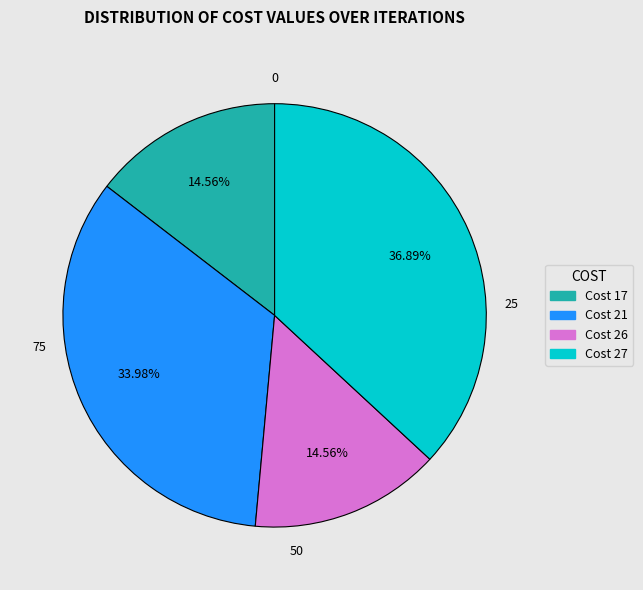

To the nearest percent, what is the average slice percentage?

25%